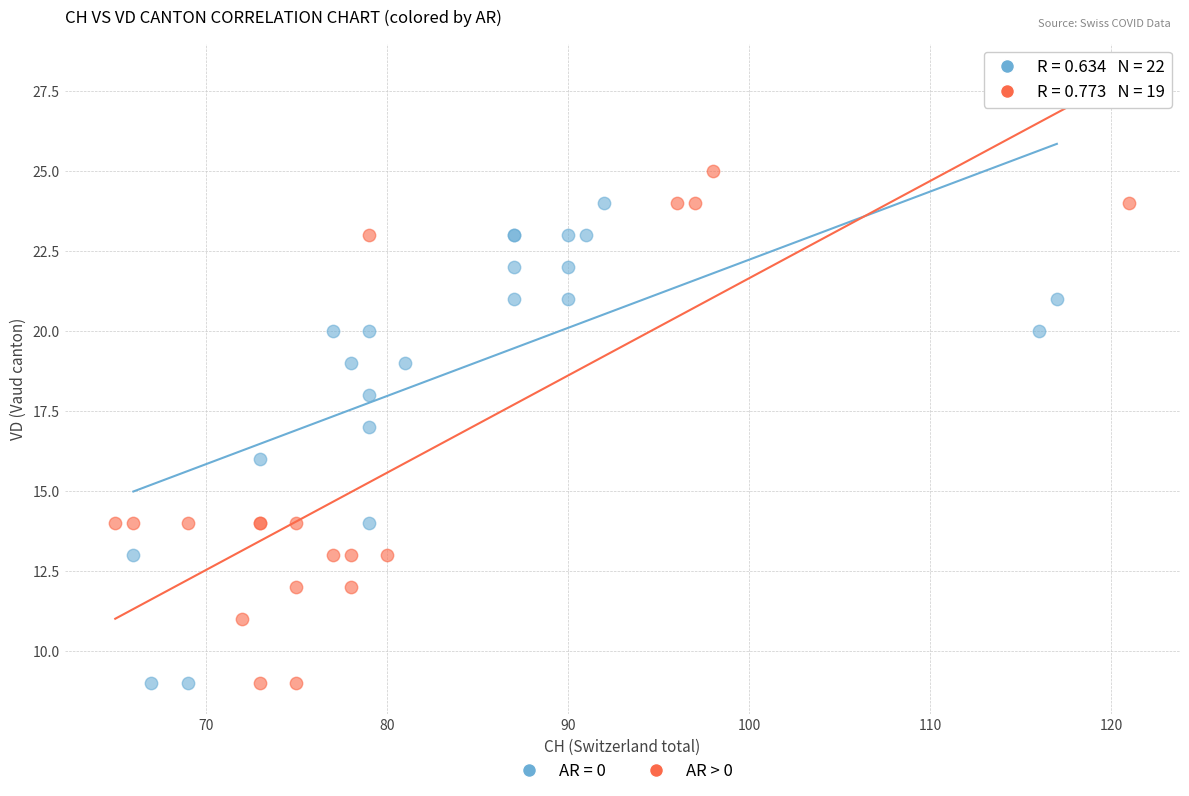

Which series reaches the maximum Y coordinate?

AR > 0